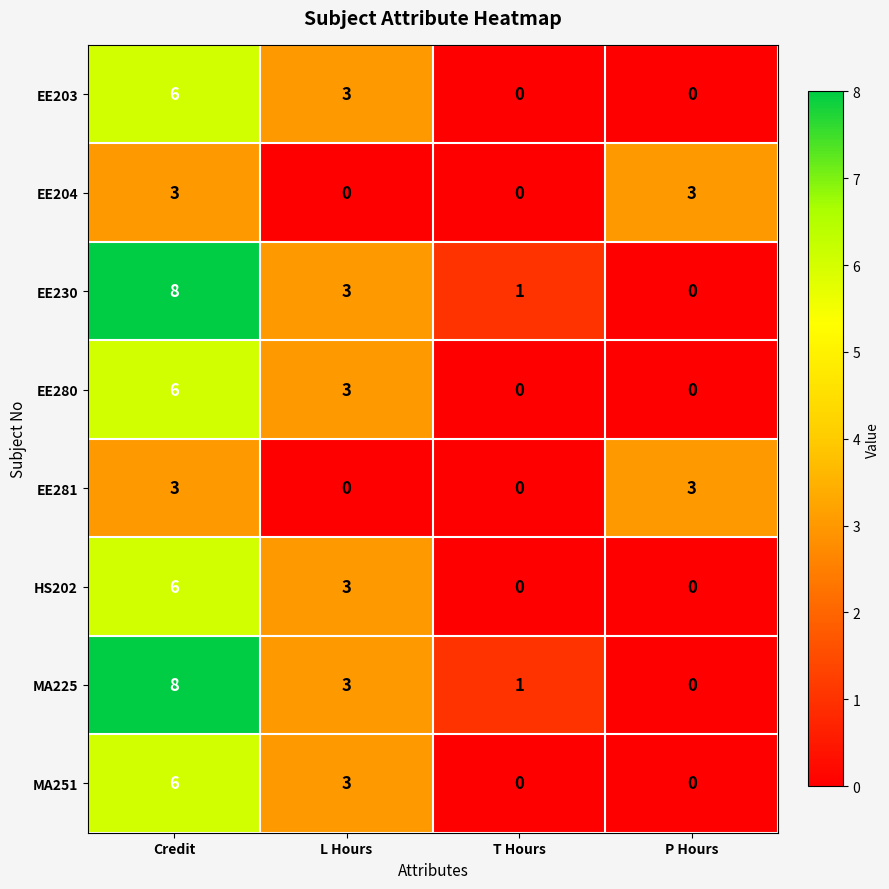

The EE280 series shows 3 at P Hours. True or false?

False